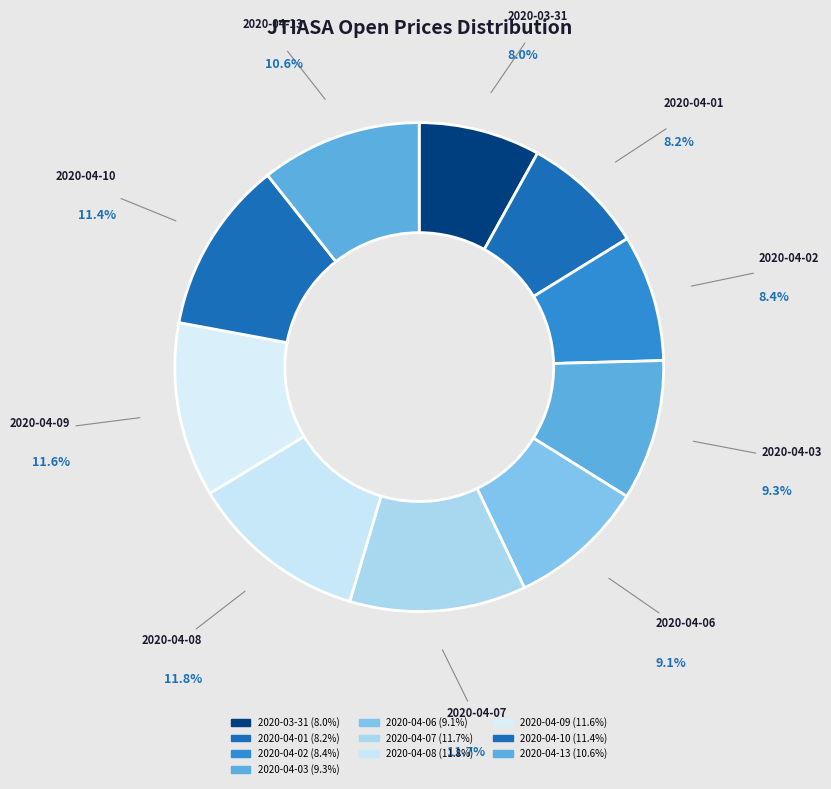

How many slices are in this pie chart?

10